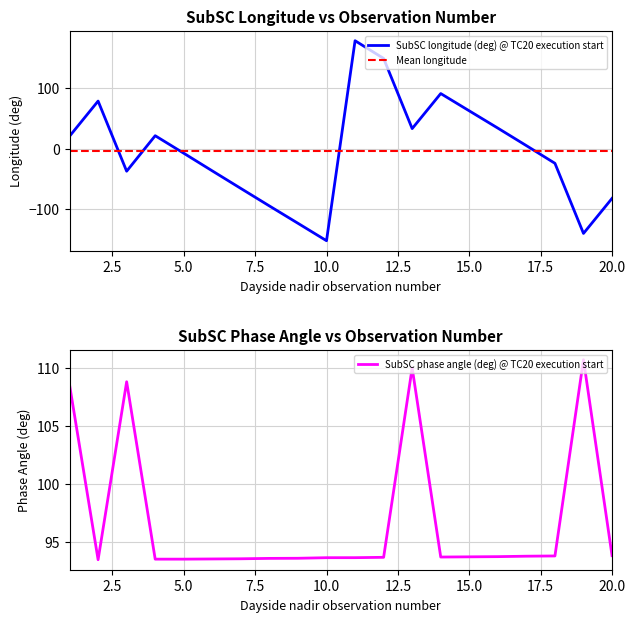

Which series changed the most between 9 and 16?

SubSC longitude (deg) @ TC20 execution start